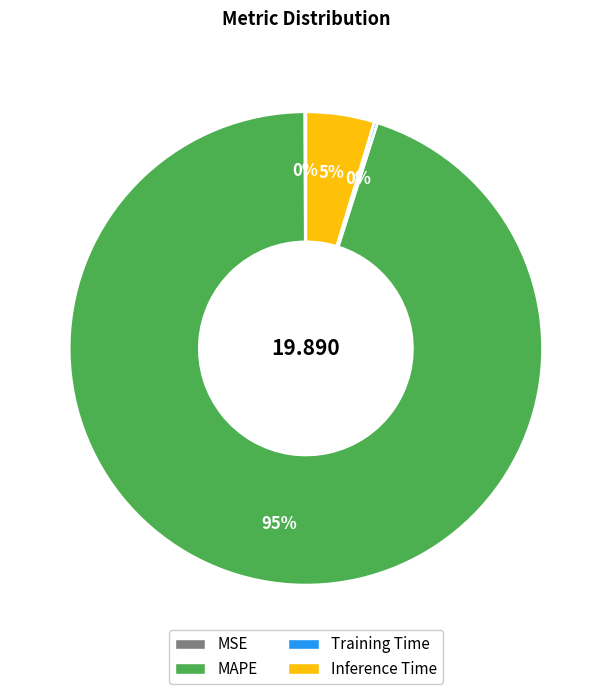

Is there a majority slice in this chart?

Yes